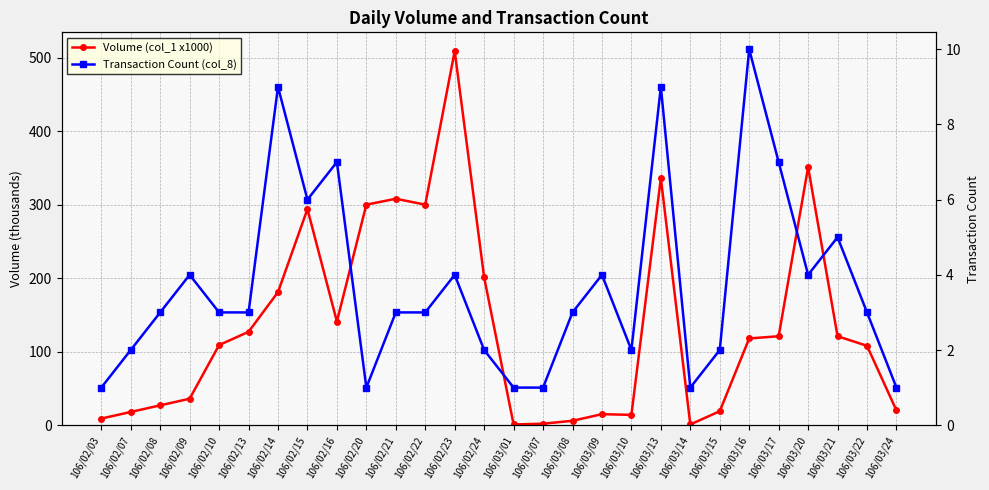

What is the difference between the maximum and second lowest values in the Transaction Count (col_8) series?

9